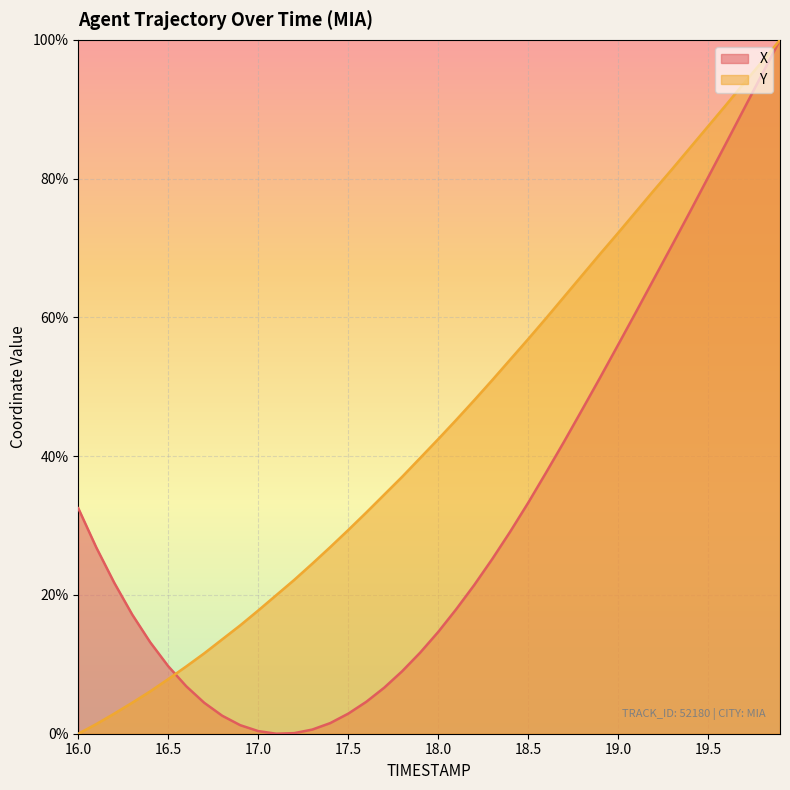

How many positive values does the X series have?

39